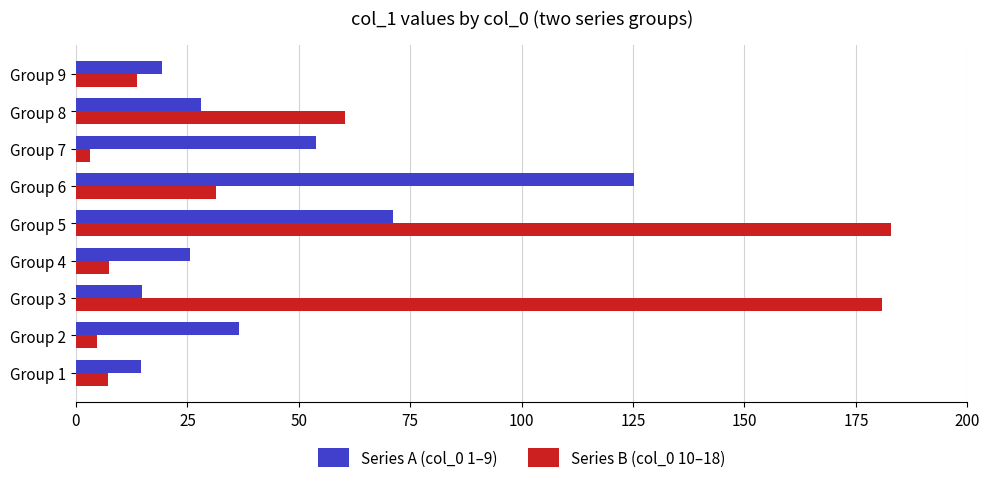

Which series has the widest spread of values?

Series B (col_0 10–18)